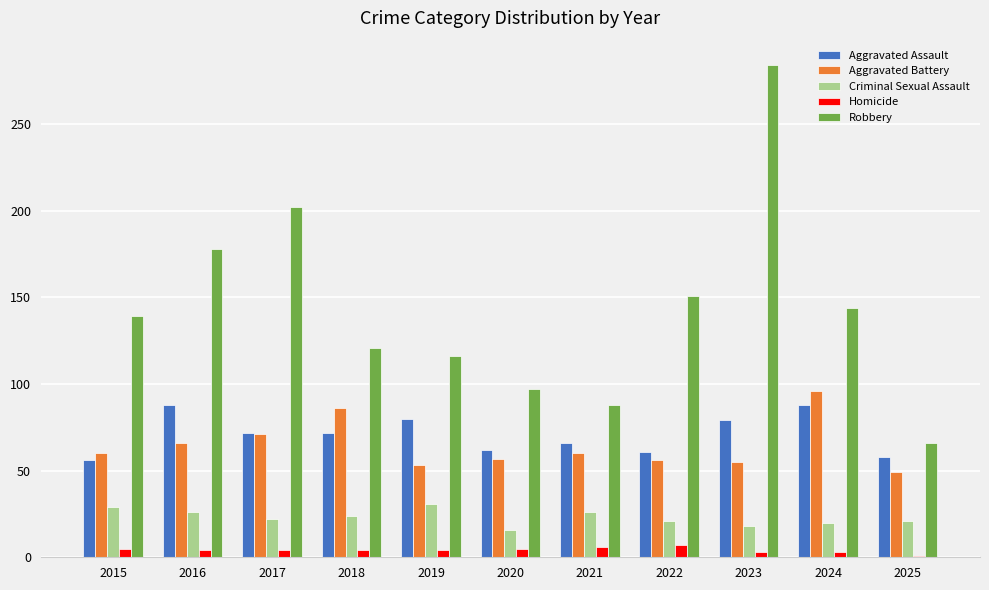

How many groups of bars are there?

11